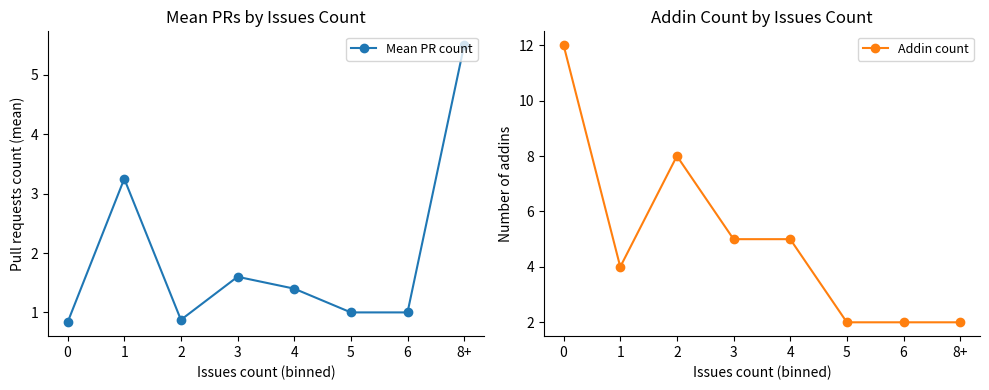

Does the chart have visible grid lines?

No